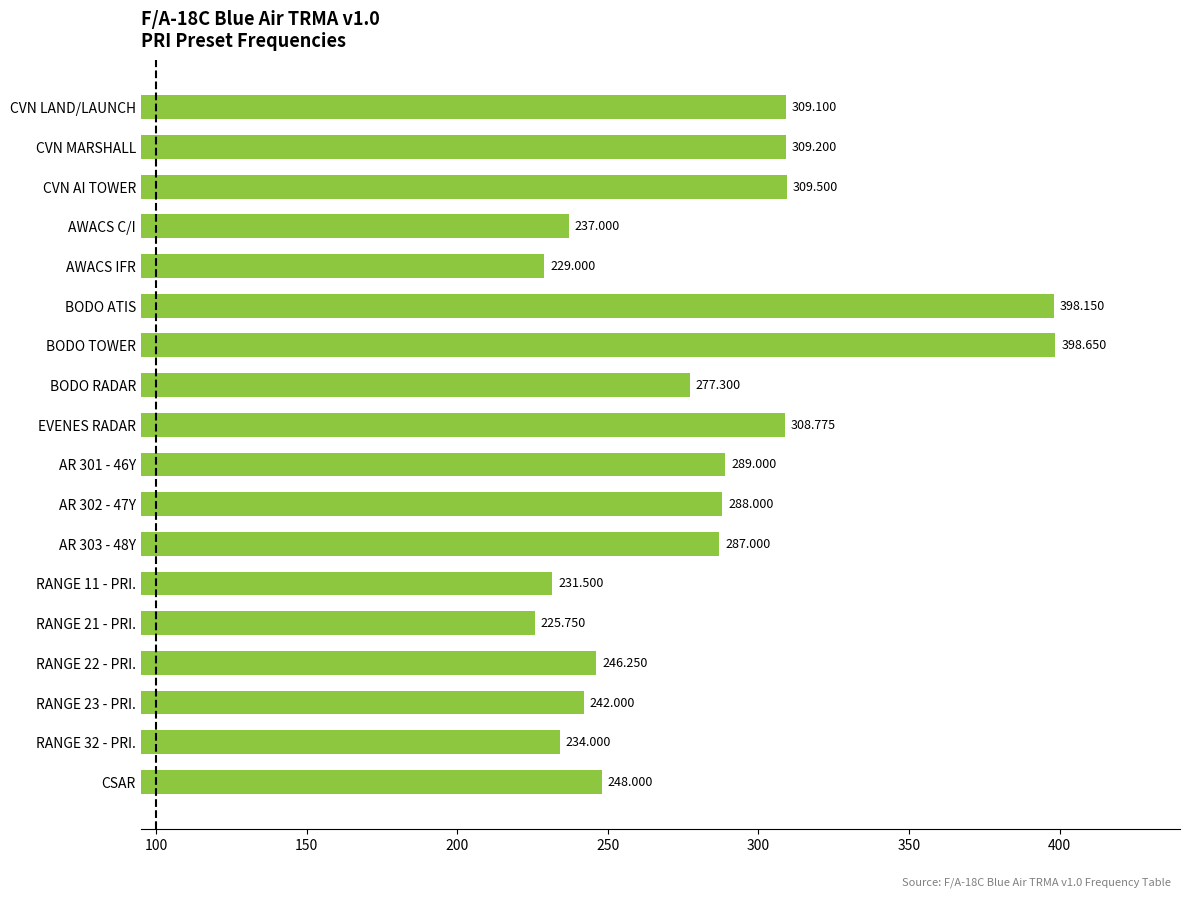

Rank the categories by value from highest to lowest.

BODO TOWER, BODO ATIS, CVN AI TOWER, CVN MARSHALL, CVN LAND/LAUNCH, EVENES RADAR, AR 301 - 46Y, AR 302 - 47Y, AR 303 - 48Y, BODO RADAR, CSAR, RANGE 22 - PRI., RANGE 23 - PRI., AWACS C/I, RANGE 32 - PRI., RANGE 11 - PRI., AWACS IFR, RANGE 21 - PRI.